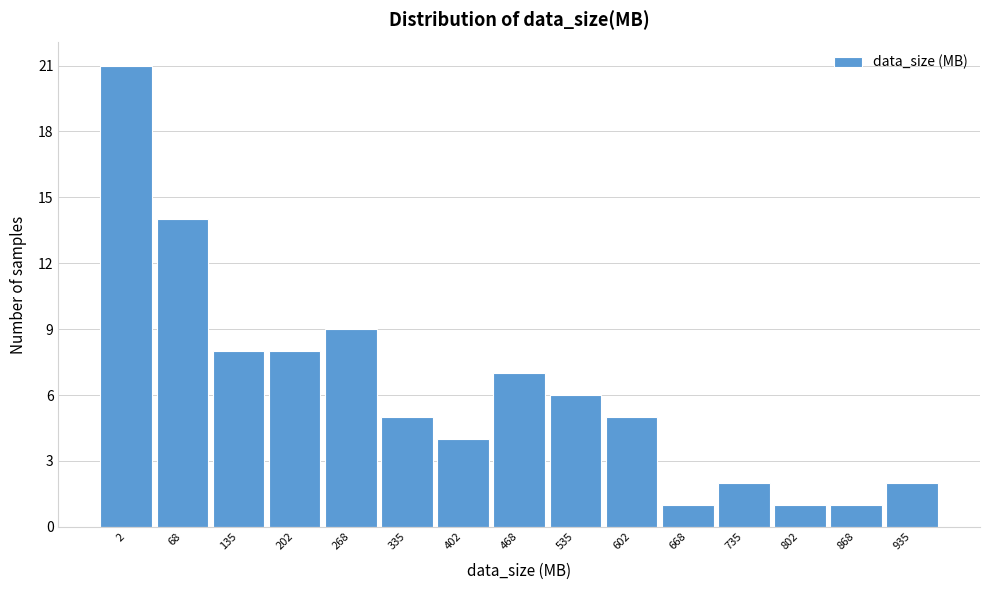

Reading right to left, transcribe all the data shown in this chart.

935=2	868=1	802=1	735=2	668=1	602=5	535=6	468=7	402=4	335=5	268=9	202=8	135=8	68=14	2=21